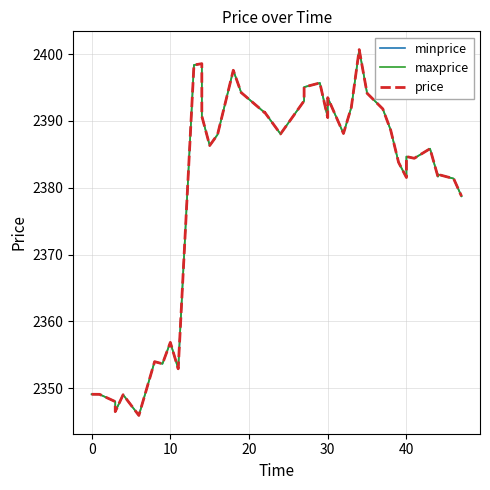

What is the value of the price point at the 12th from the left?

2398.6